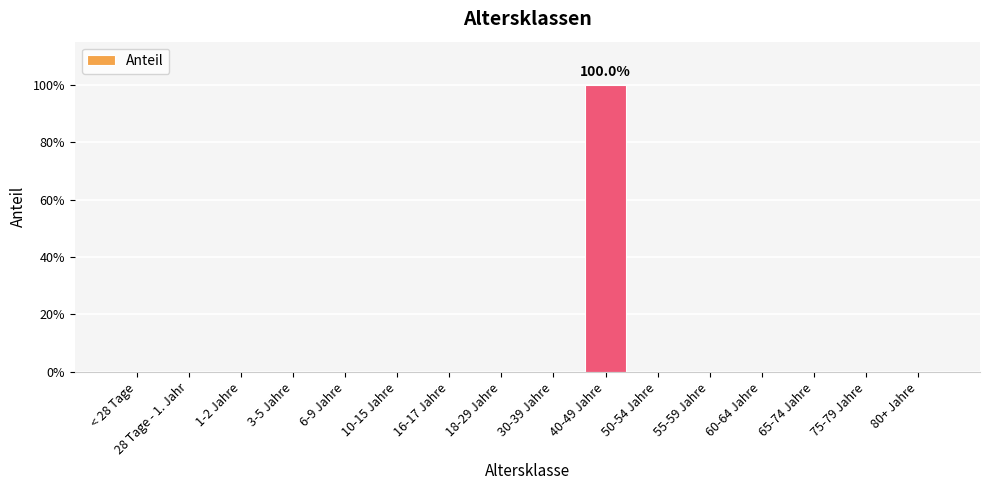

Is it true that the value at 80+ Jahre is 0?

True